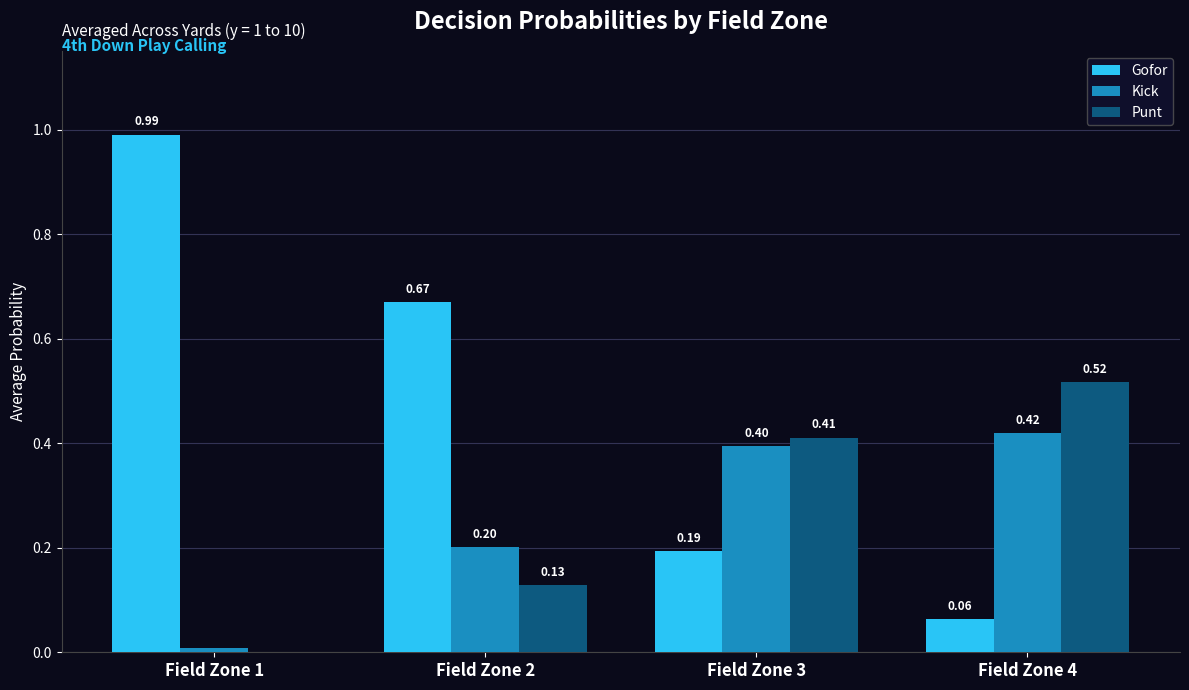

Are the bars horizontal?

No